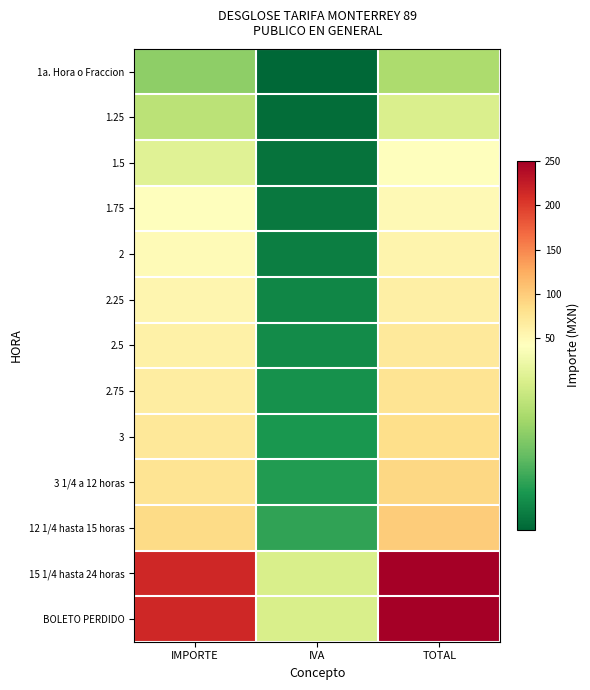

Reading left to right, transcribe all the data shown in this chart.

1a. Hora o Fraccion: IMPORTE=24.1	IVA=3.9	TOTAL=28.0
1.25: IMPORTE=30.2	IVA=4.8	TOTAL=35.0
1.5: IMPORTE=36.2	IVA=5.8	TOTAL=42.0
1.75: IMPORTE=42.2	IVA=6.8	TOTAL=49.0
2: IMPORTE=48.3	IVA=7.7	TOTAL=56.0
2.25: IMPORTE=54.3	IVA=8.7	TOTAL=63.0
2.5: IMPORTE=60.3	IVA=9.7	TOTAL=70.0
2.75: IMPORTE=66.4	IVA=10.6	TOTAL=77.0
3: IMPORTE=72.4	IVA=11.6	TOTAL=84.0
3 1/4 a 12 horas: IMPORTE=77.6	IVA=12.4	TOTAL=90.0
12 1/4 hasta 15 horas: IMPORTE=86.2	IVA=13.8	TOTAL=100.0
15 1/4 hasta 24 horas: IMPORTE=215.5	IVA=34.5	TOTAL=250.0
BOLETO PERDIDO: IMPORTE=215.5	IVA=34.5	TOTAL=250.0